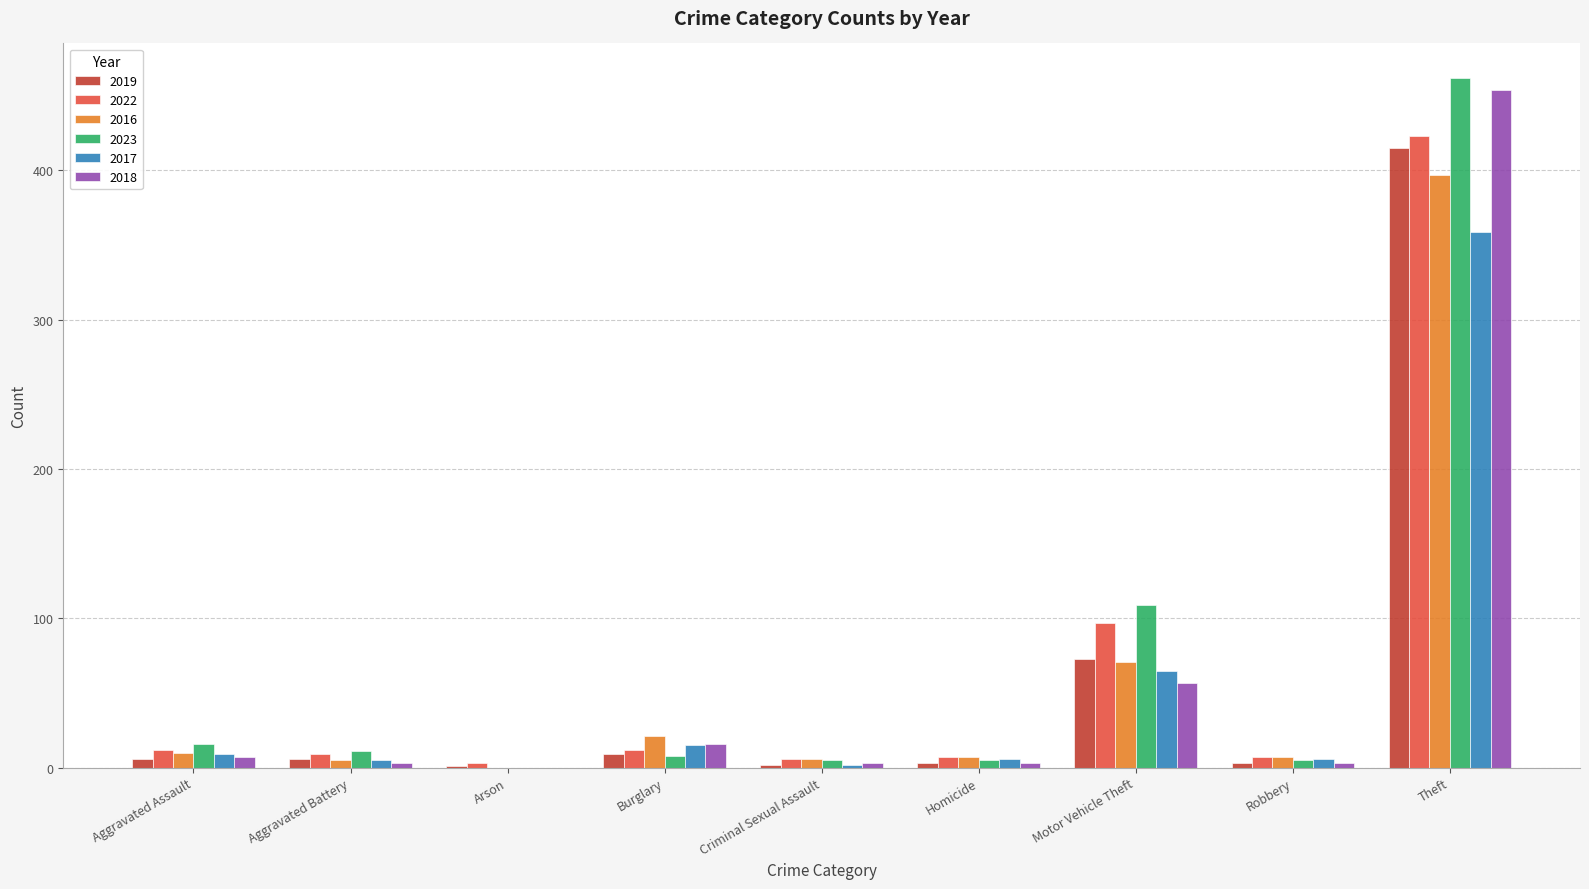

What is the sum of all 2022 values?

576